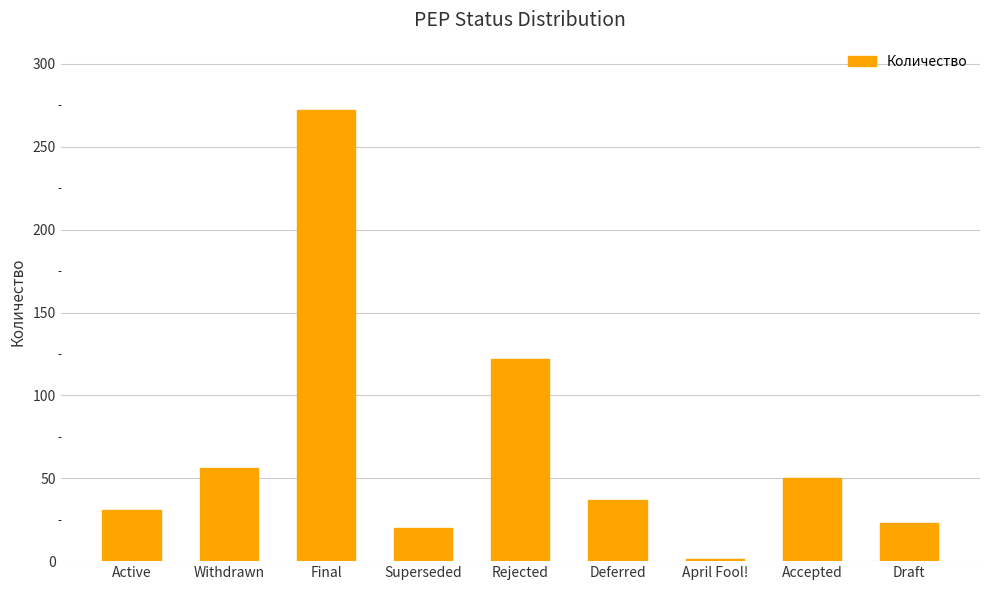

Between Rejected and Deferred, which is larger?

Rejected